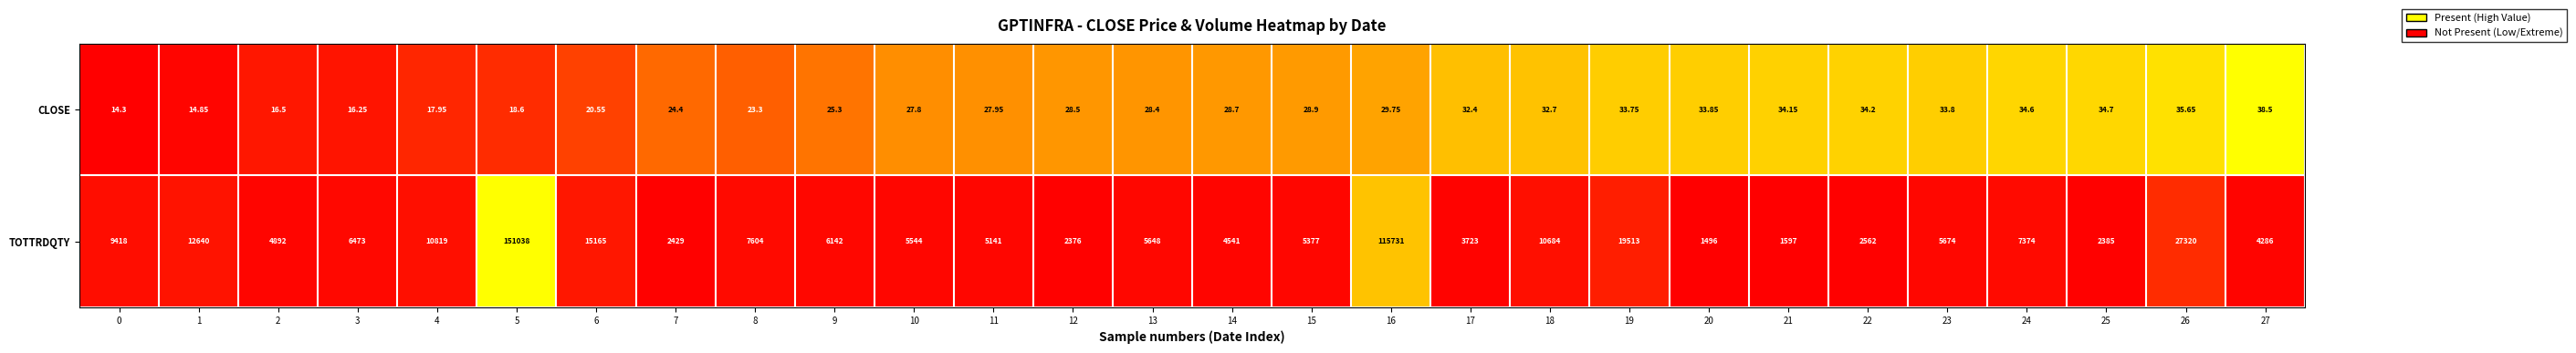

Rank the series by their average value, from lowest to highest.

CLOSE, TOTTRDQTY